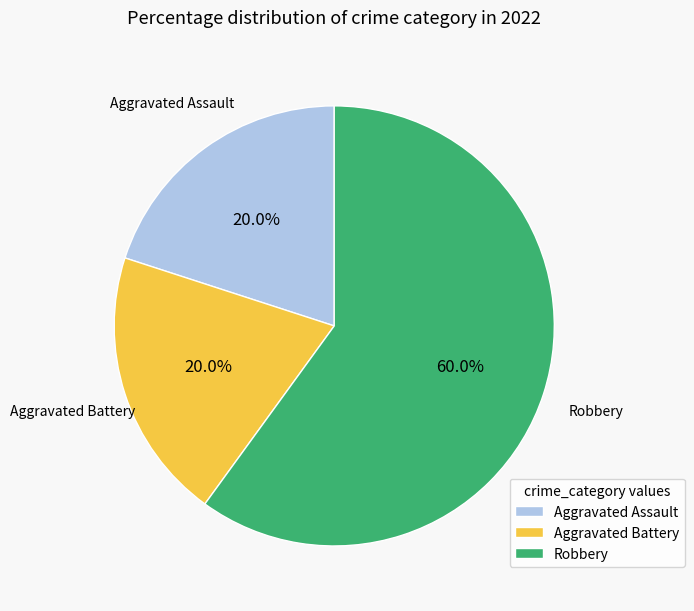

Which category accounts for the majority?

Robbery